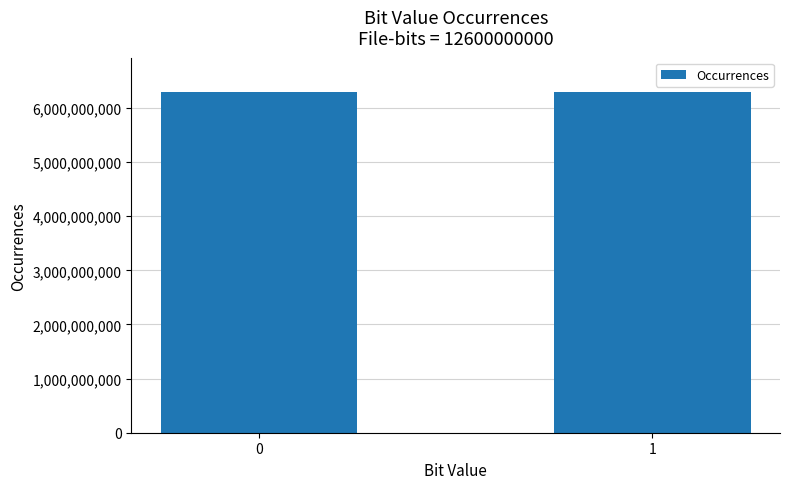

What is the value of the 1st bar from the left?

6300144748